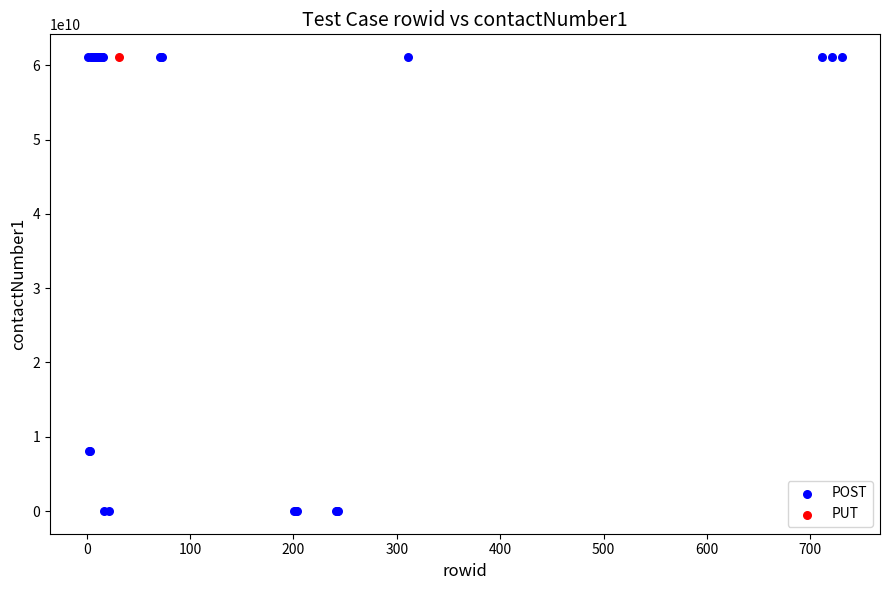

What are all the series names shown in the legend?

POST, PUT